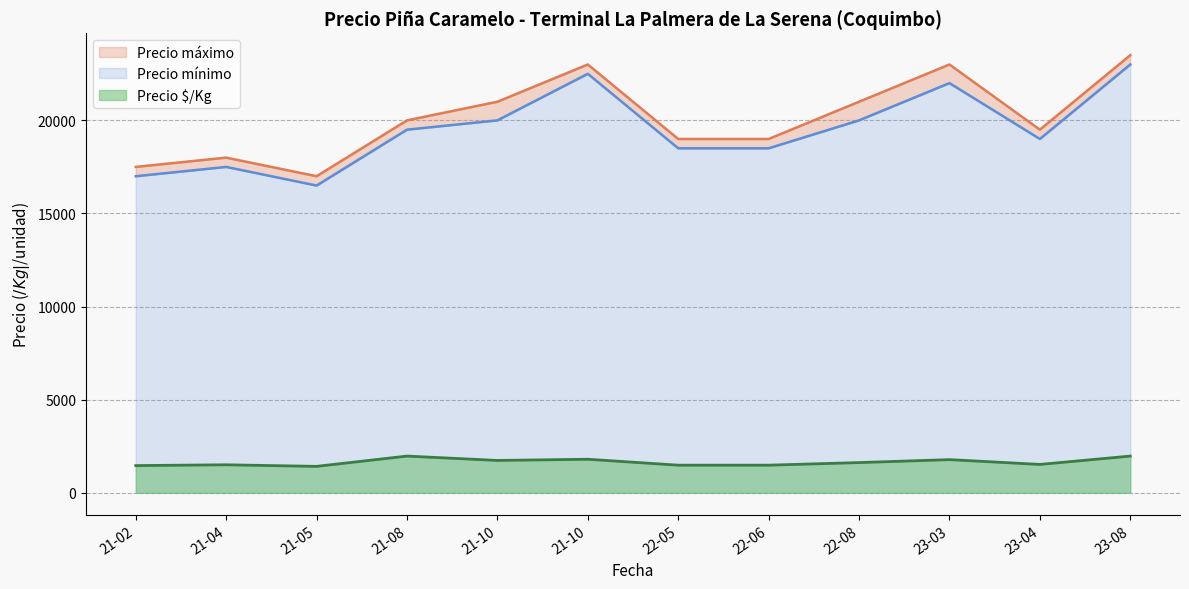

What is the minimum value for Precio máximo?

17000